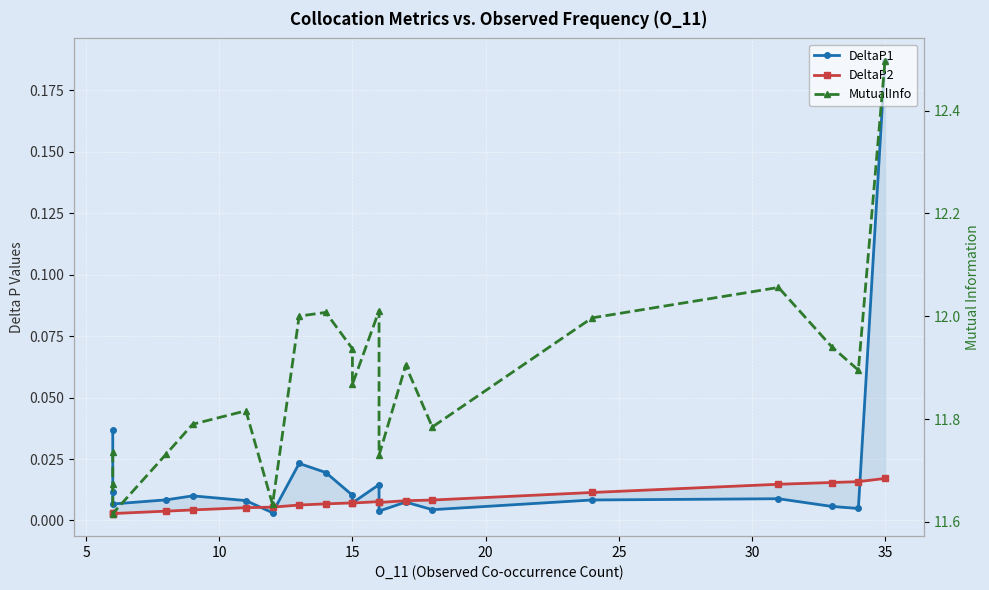

What is the total value across all series at 20?

11.8